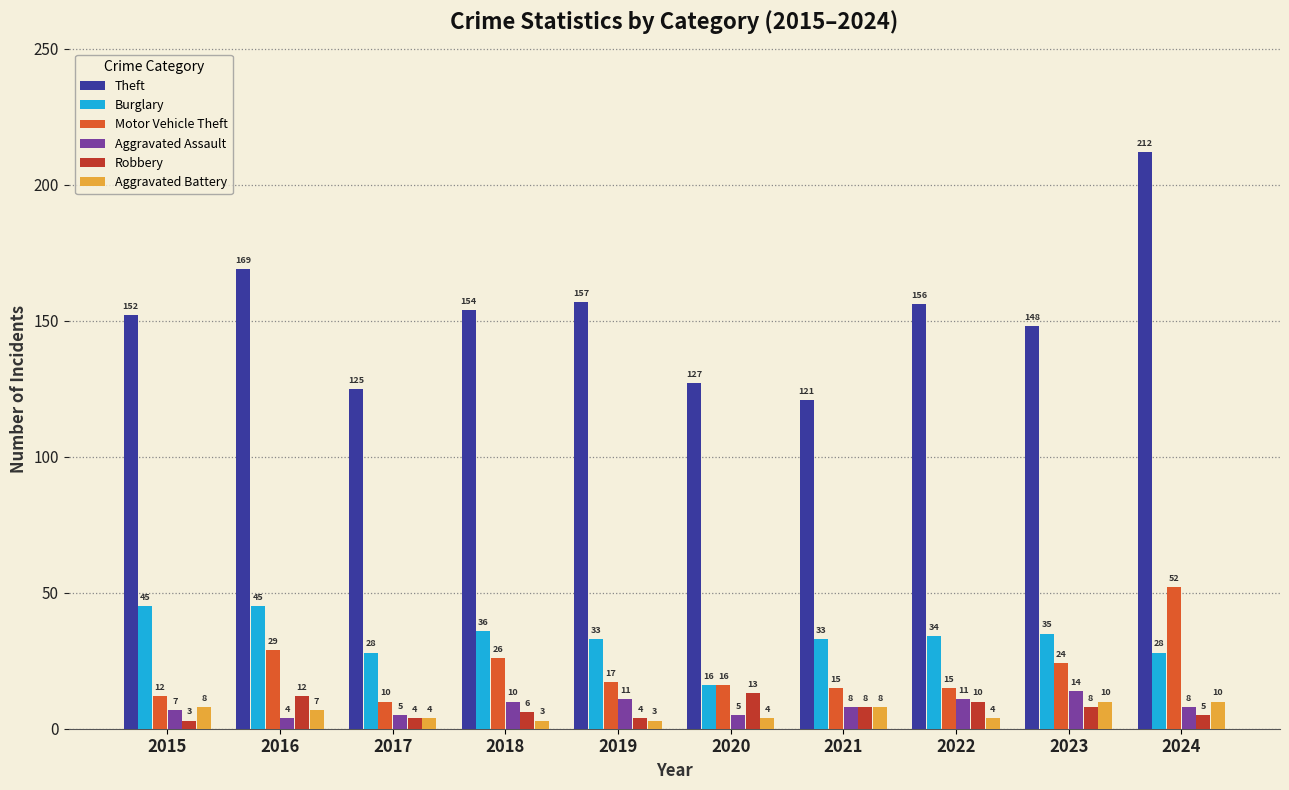

Are the bars horizontal?

No